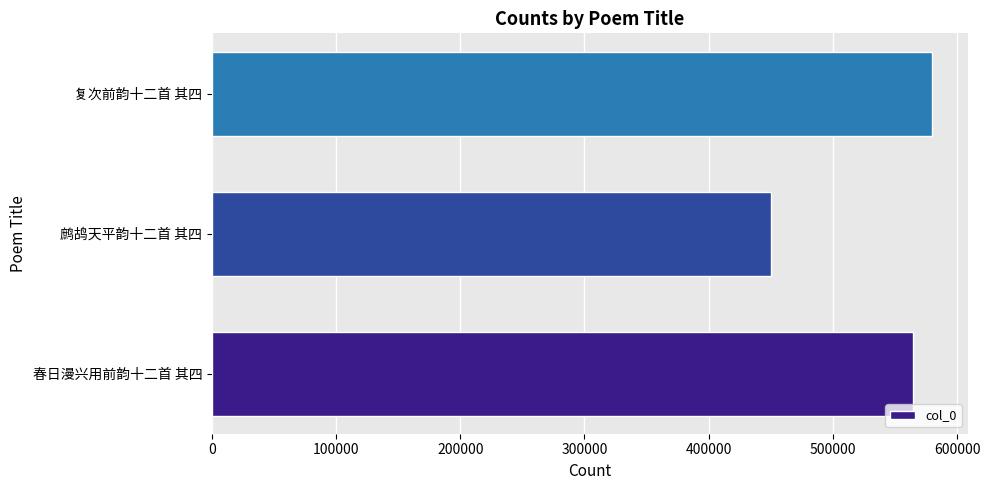

What is the sum of all values?

1594652